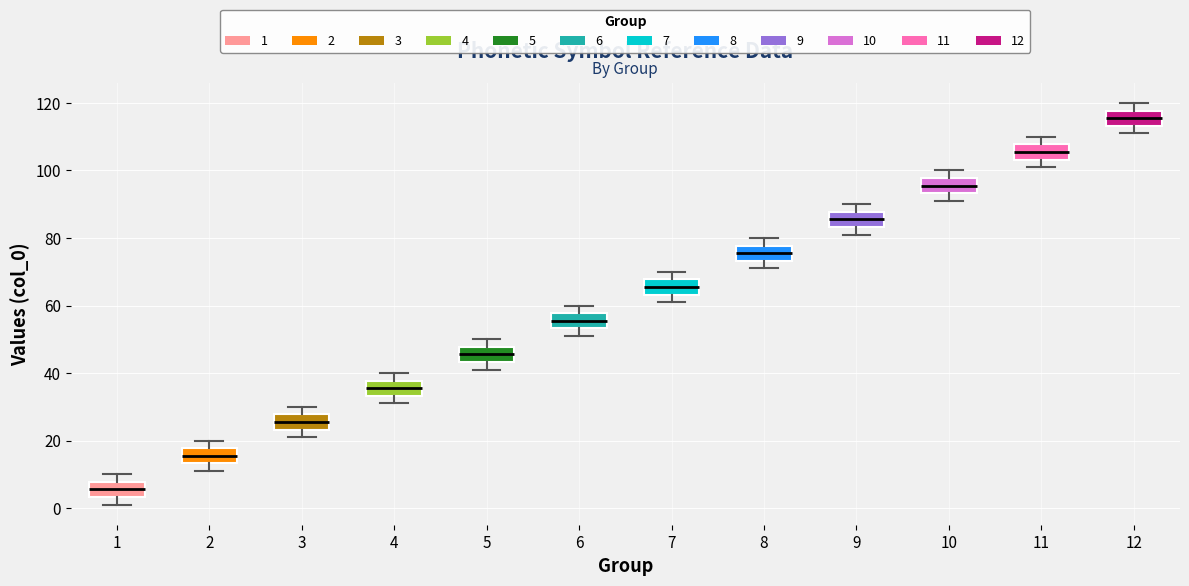

Which box's median line is the highest?

12